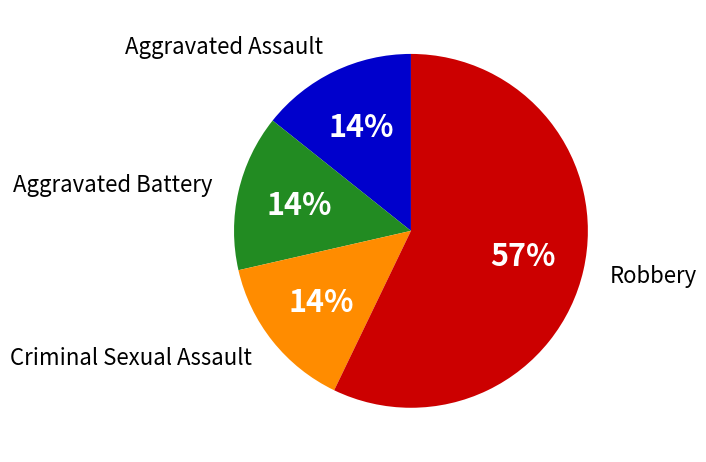

Which category has the biggest portion of the pie?

Robbery